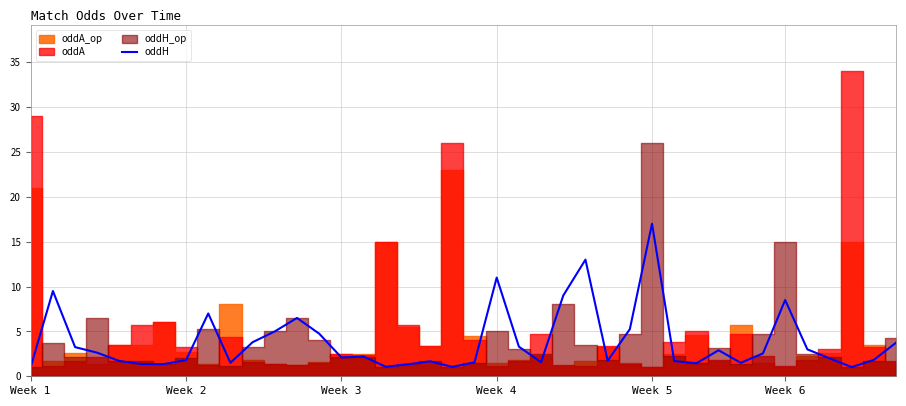

The value of oddH at Week 4 is 6.5. True or false?

False